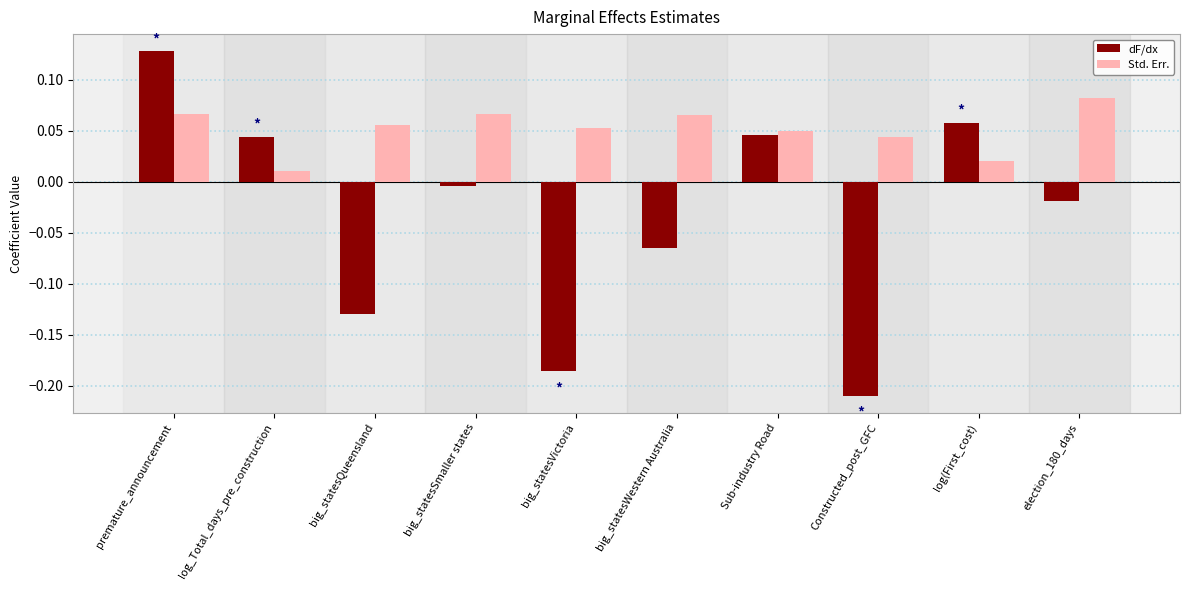

Which series has the widest spread of values?

dF/dx